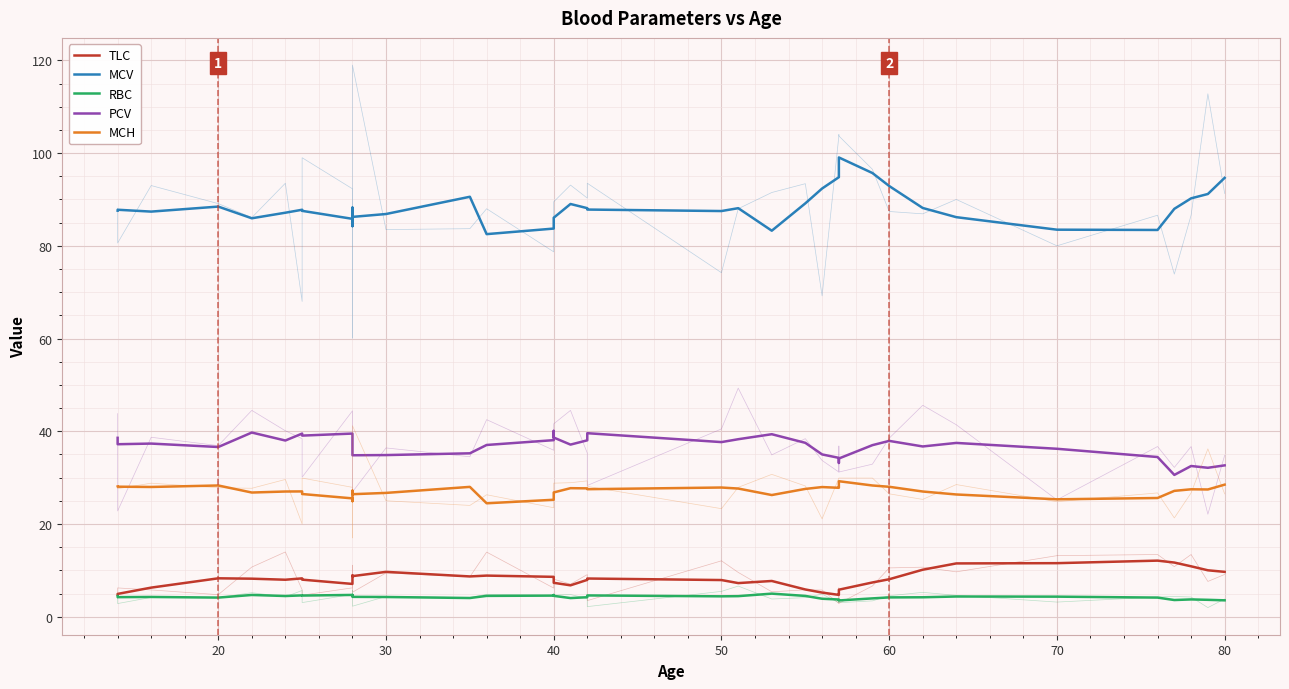

What are all the series names shown in the legend?

TLC, MCV, RBC, PCV, MCH